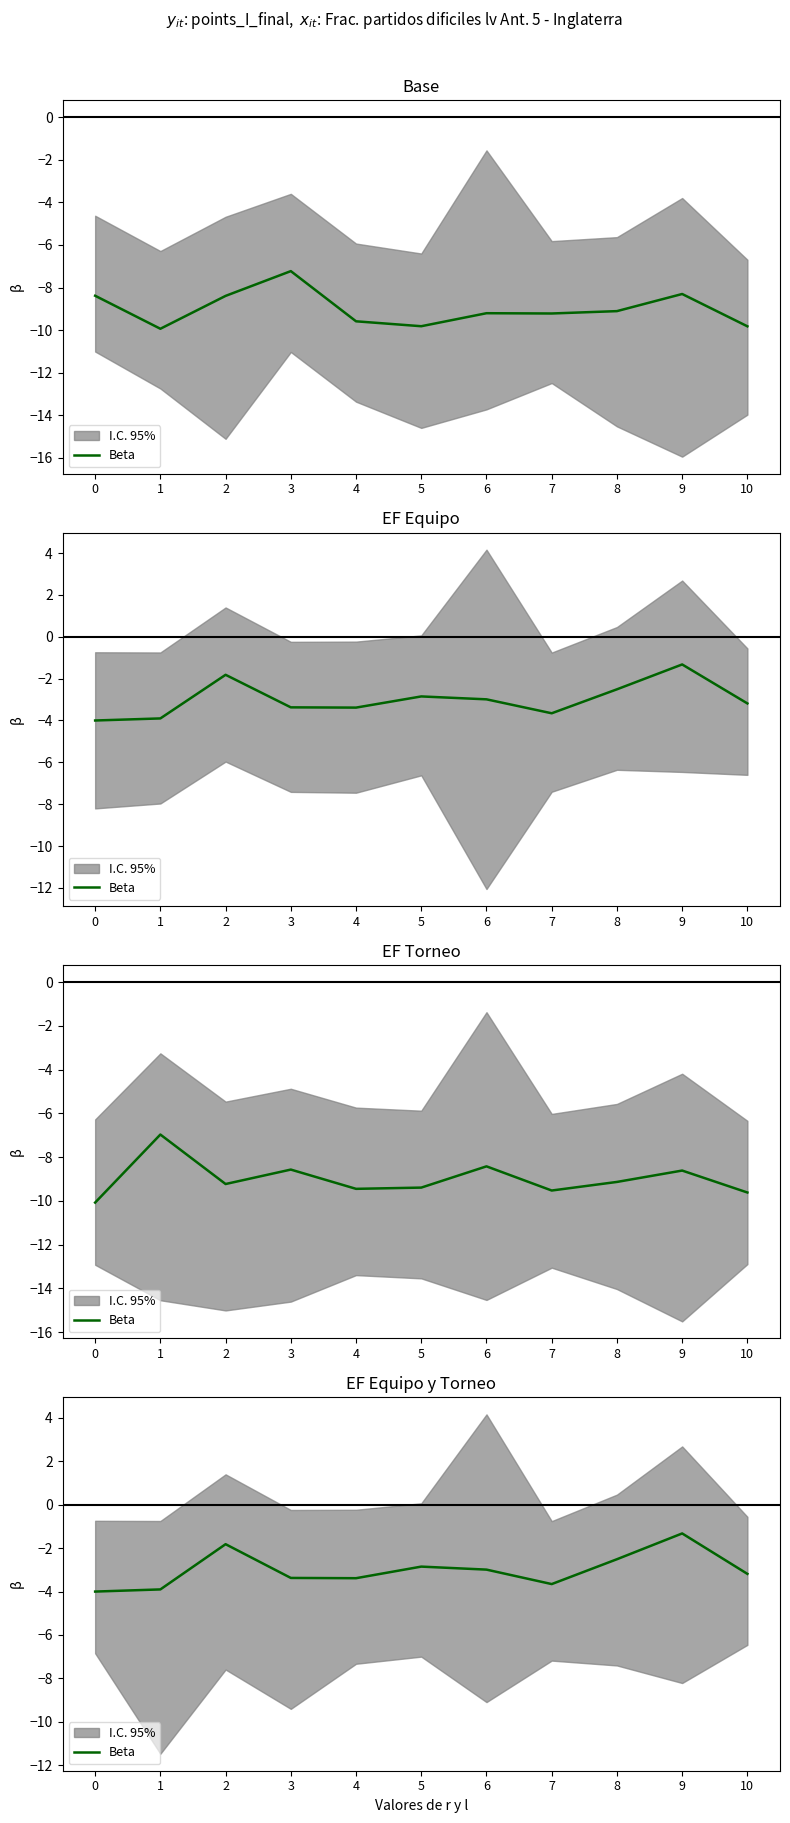

Reading left to right, list all the values displayed in this chart.

0=-4.0	1=-3.9	2=-1.8	3=-3.4	4=-3.4	5=-2.9	6=-3.0	7=-3.7	8=-2.5	9=-1.3	10=-3.2